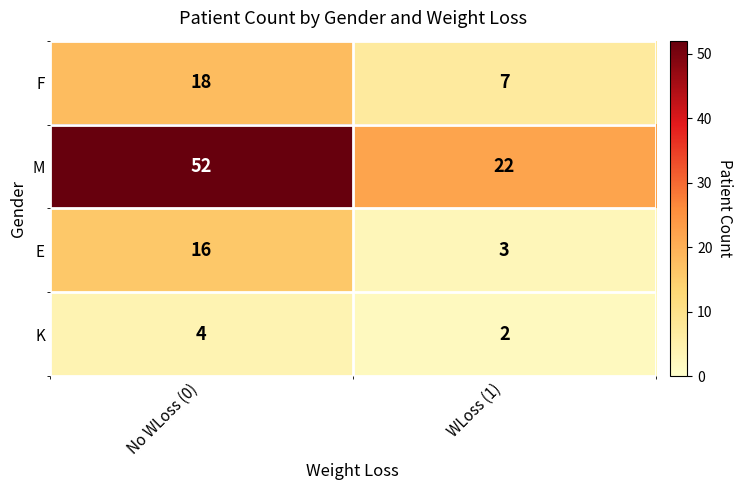

The value of M at No WLoss (0) is 52. True or false?

True